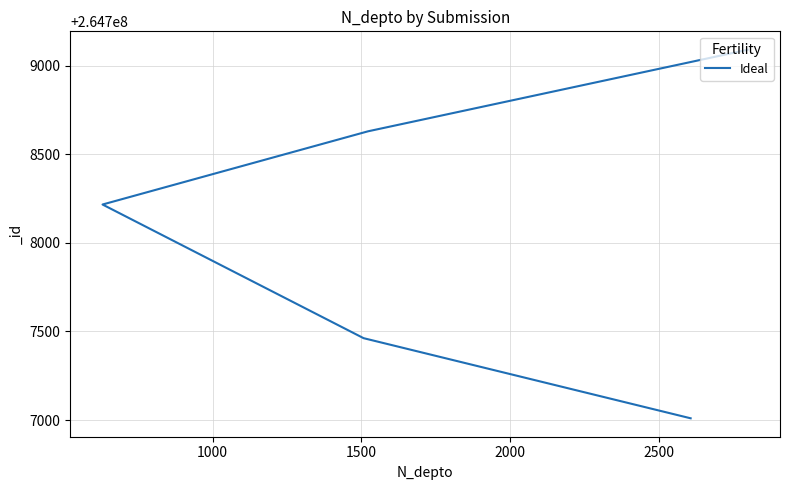

What is the difference between the second highest and minimum values?

1619